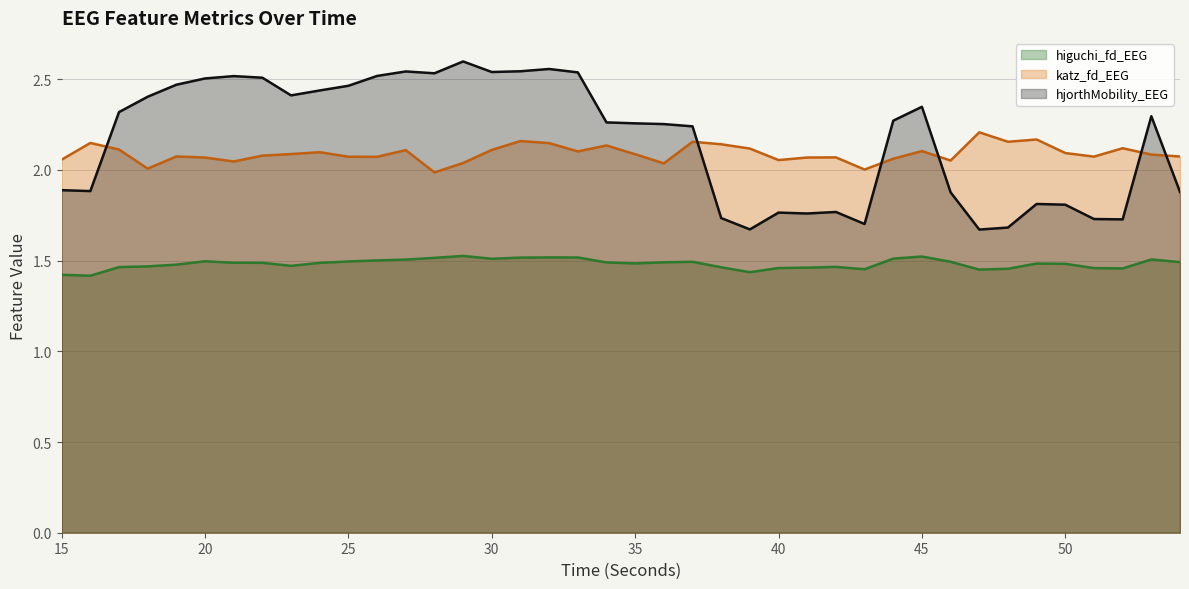

What is the total value across all series at 50?

5.4